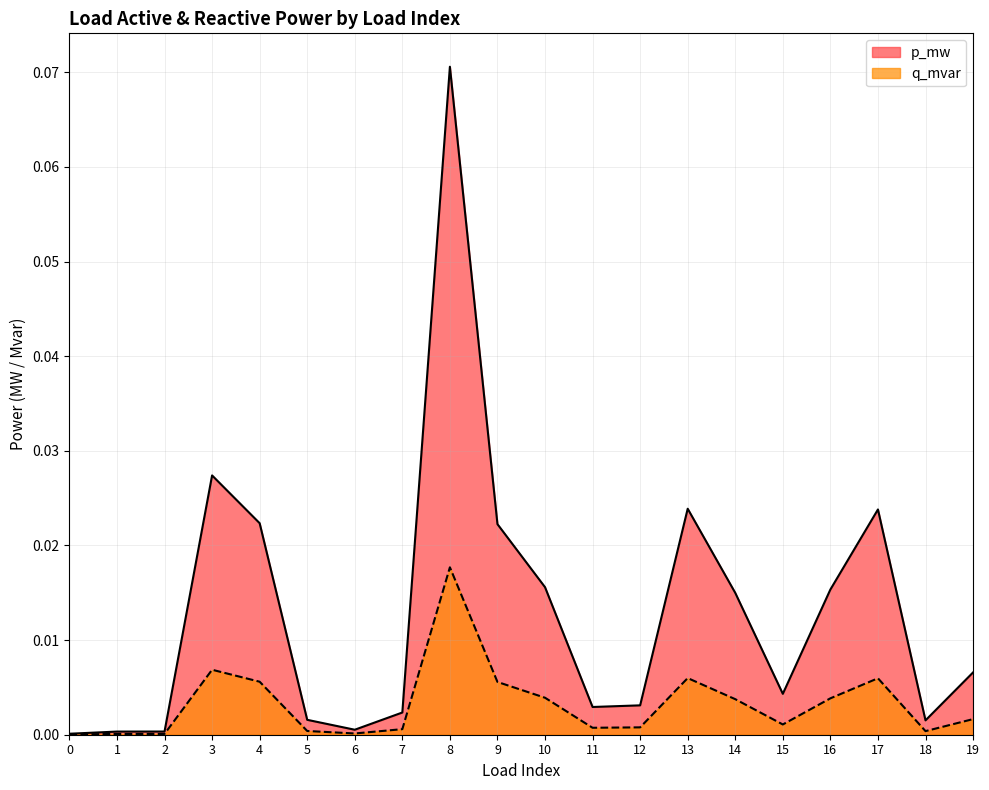

Between 4 and 5, which is larger?

4